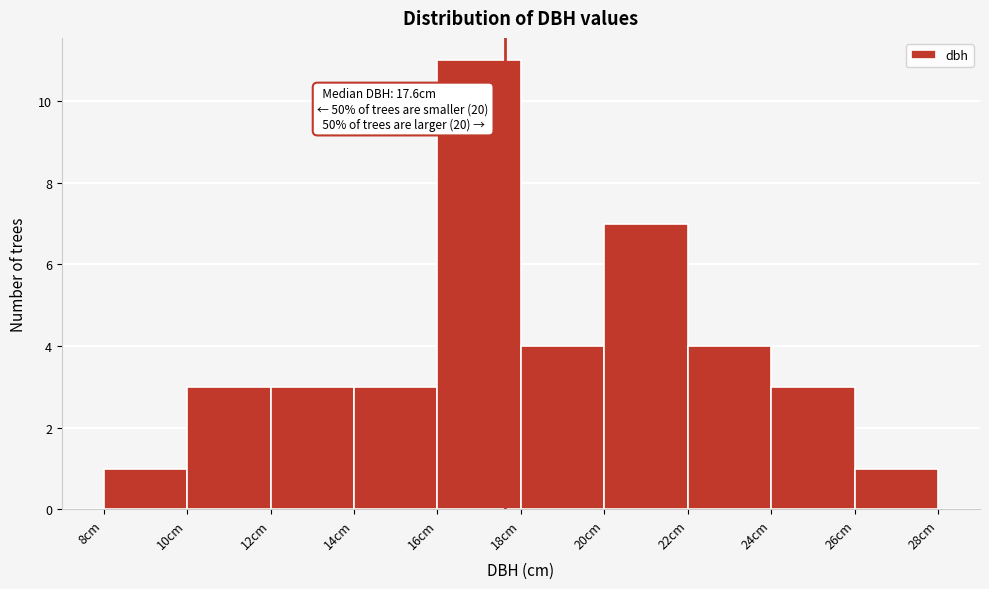

Over which range of the x-axis is the bar tallest?

16 to 18